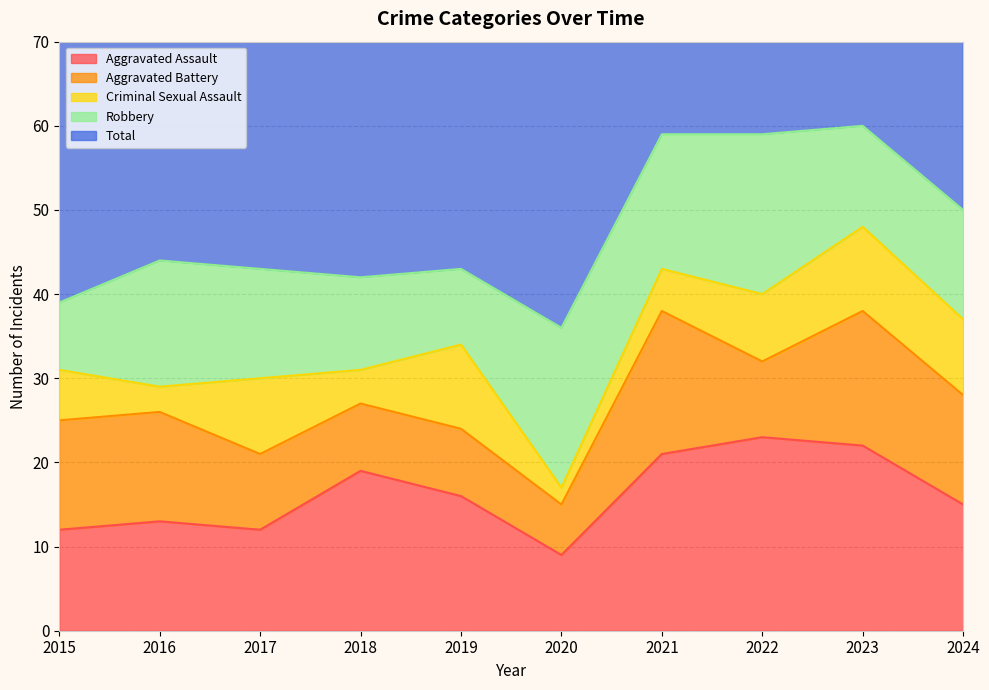

True or false: Aggravated Assault and Robbery cross at least once.

True